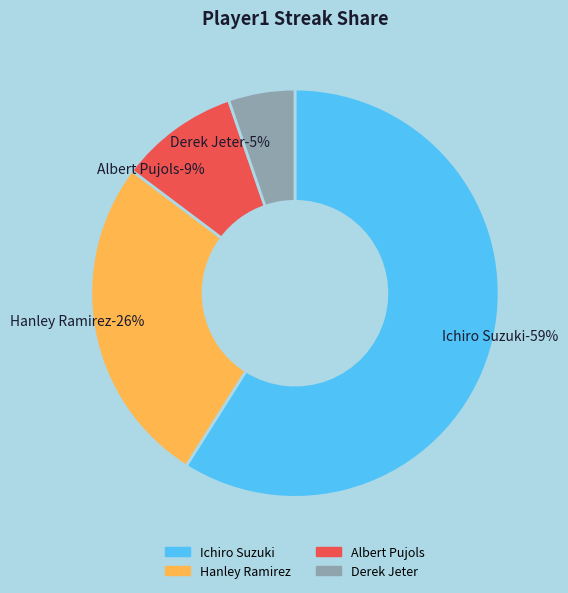

How many slices are in this pie chart?

4